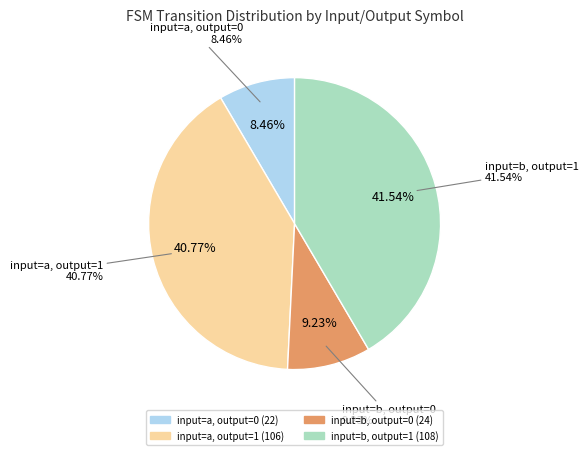

Does any single category account for the majority?

No